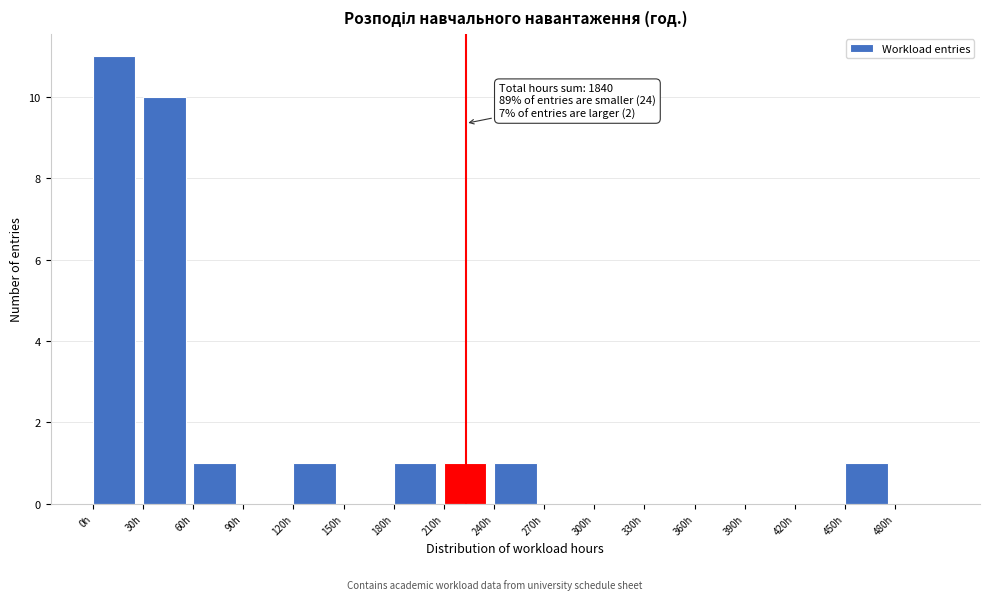

Over which range of the x-axis is the bar tallest?

0 to 30